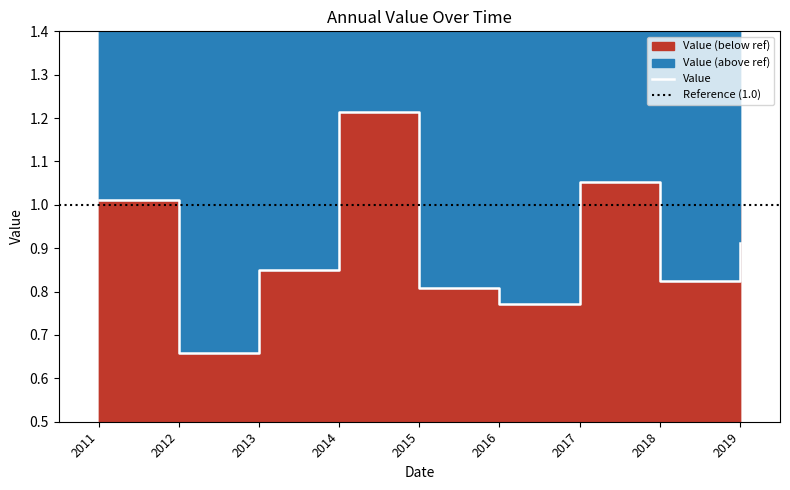

How many interior local valleys (lower than both neighbors) does the data have?

3